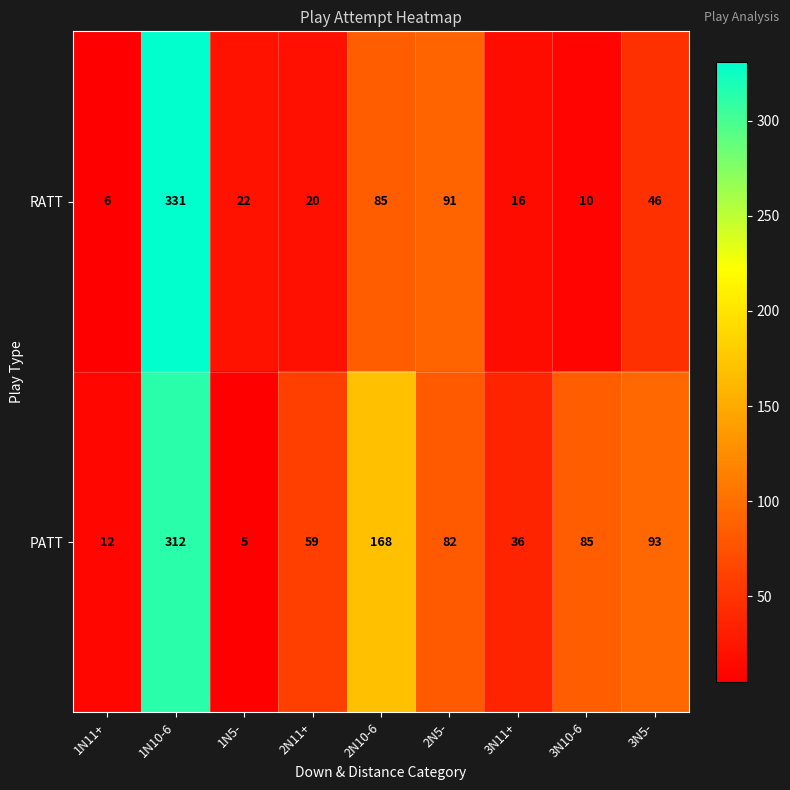

At which label does RATT first exceed 22?

1N10-6